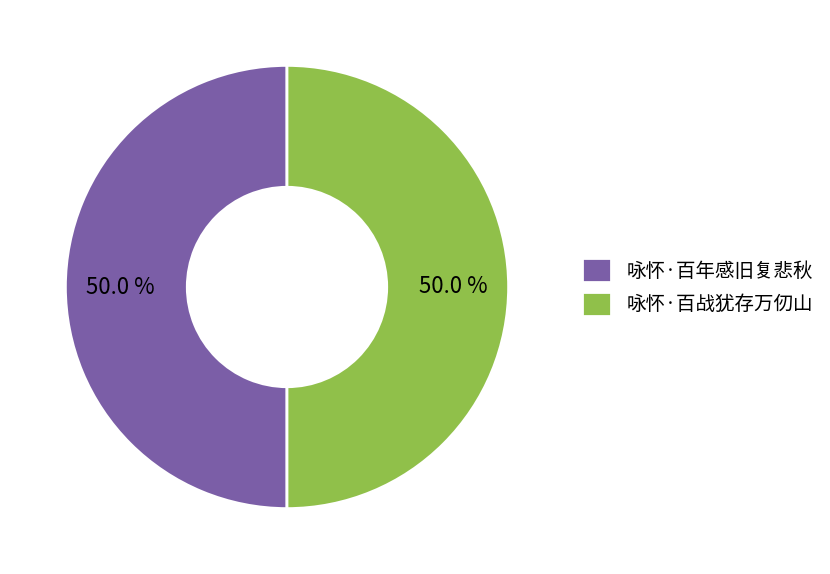

Combined, what portion of the pie is 咏怀·百战犹存万仞山 and 咏怀·百年感旧复悲秋?

100.0%